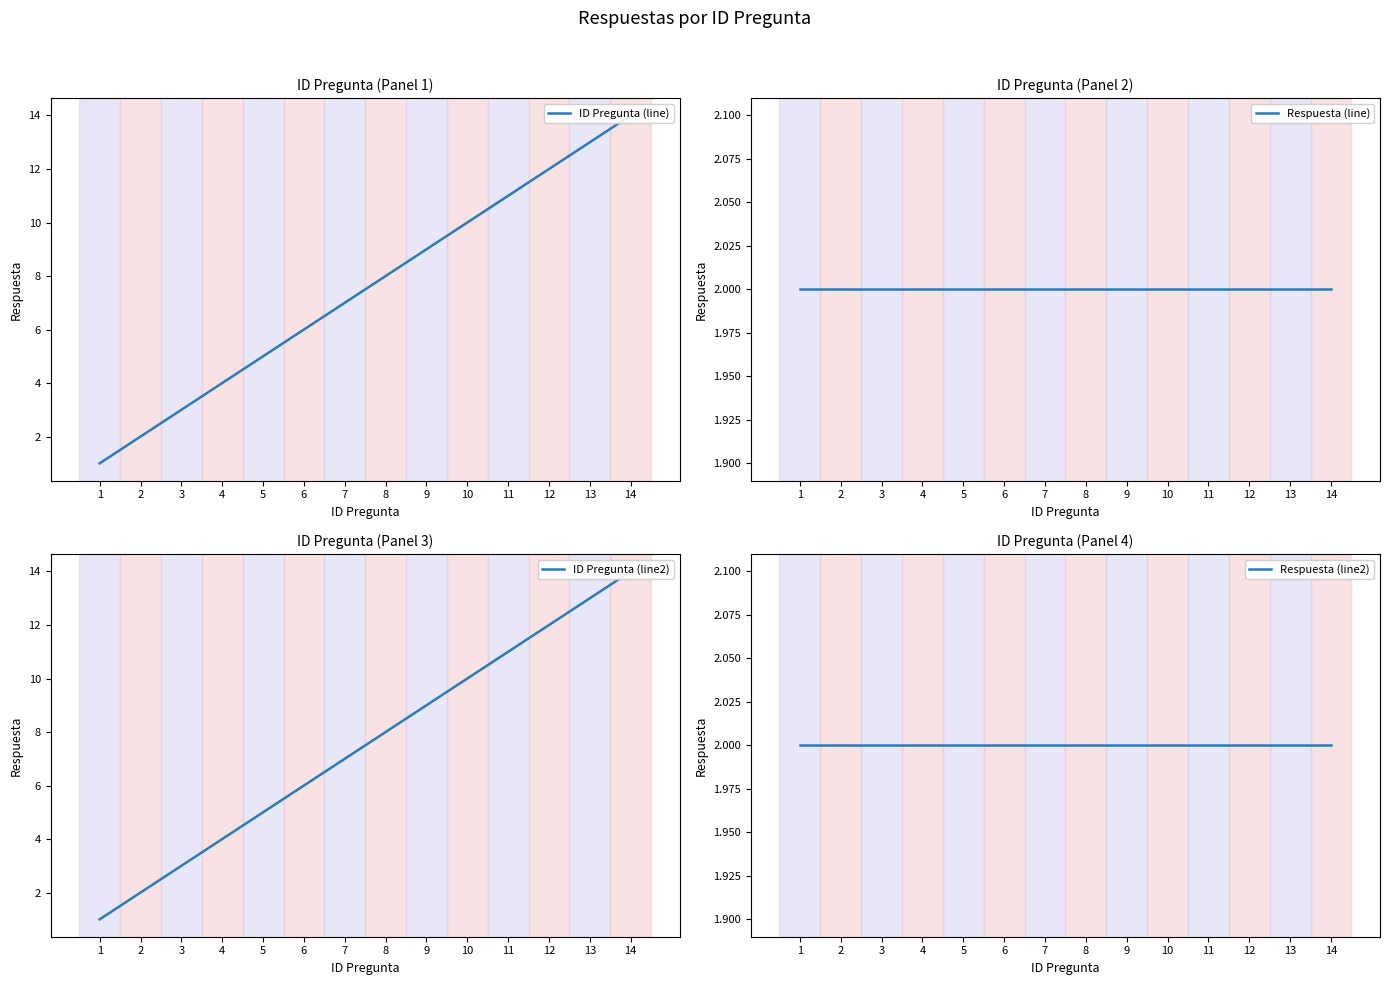

Rank the categories by ID Pregunta (line2) value from highest to lowest.

14, 13, 12, 11, 10, 9, 8, 7, 6, 5, 4, 3, 2, 1